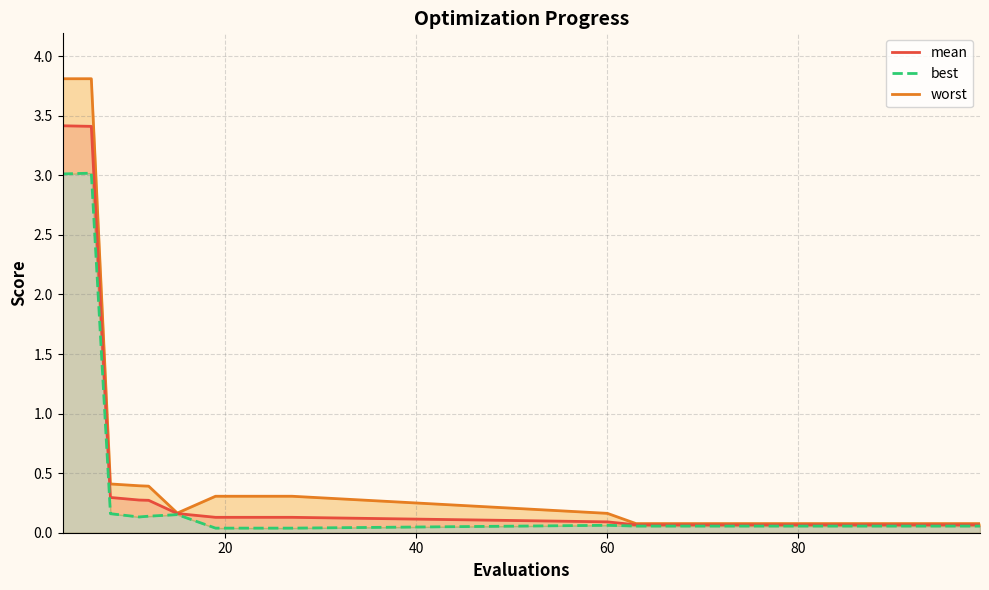

True or false: worst_line has a value of 0.2 at 80.

False